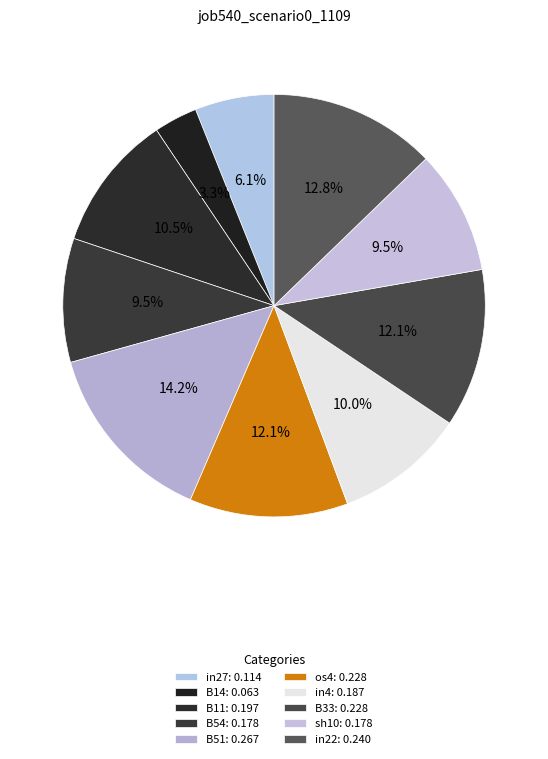

To the nearest percent, what percentage of the pie is B54?

9%